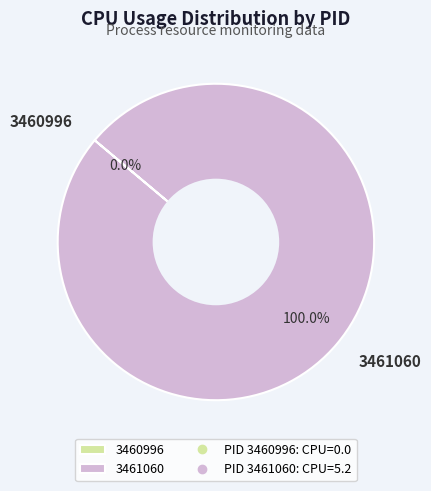

What is the change in value from 3460996 to 3461060?

+5.2